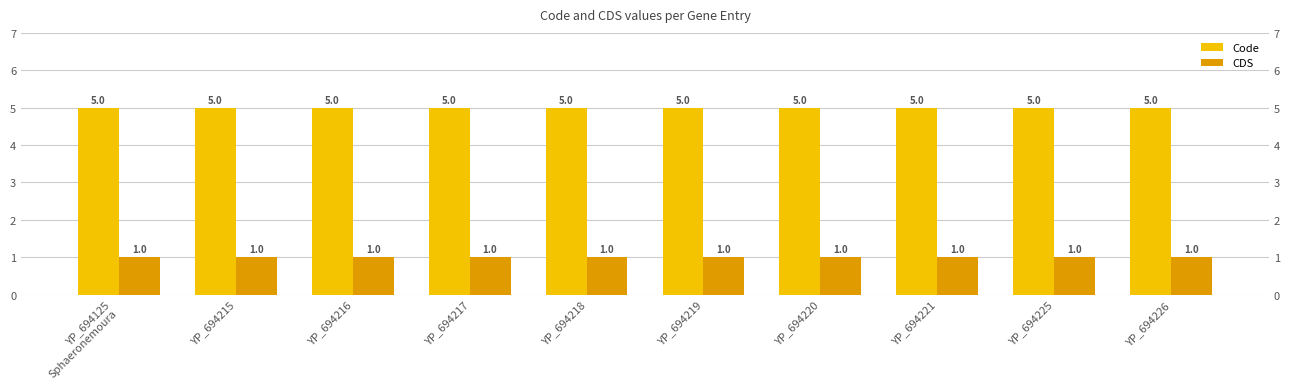

What position from the left is YP_694218?

5